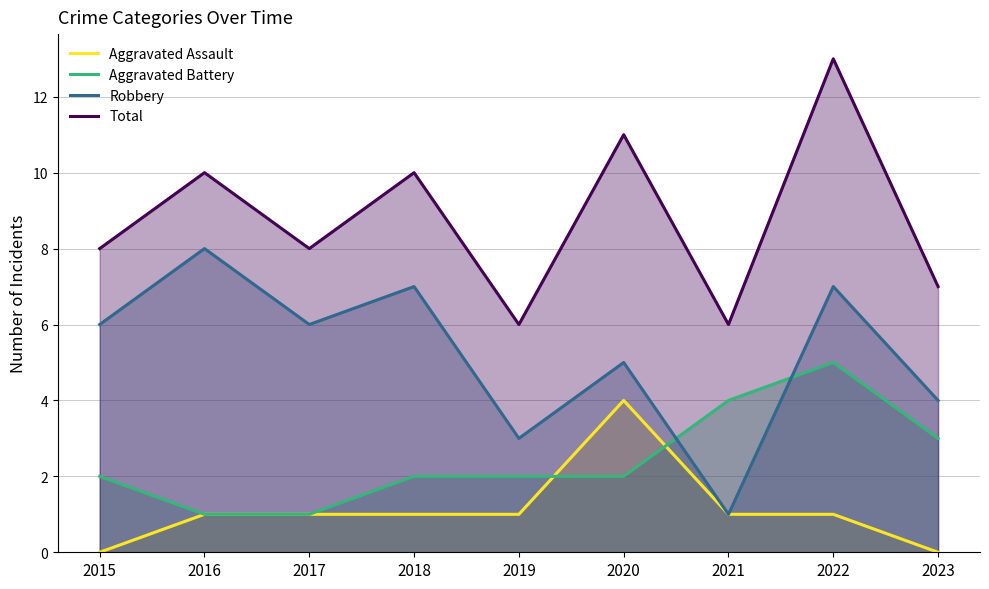

What is the difference between the second highest and minimum values in the Aggravated Battery series?

3